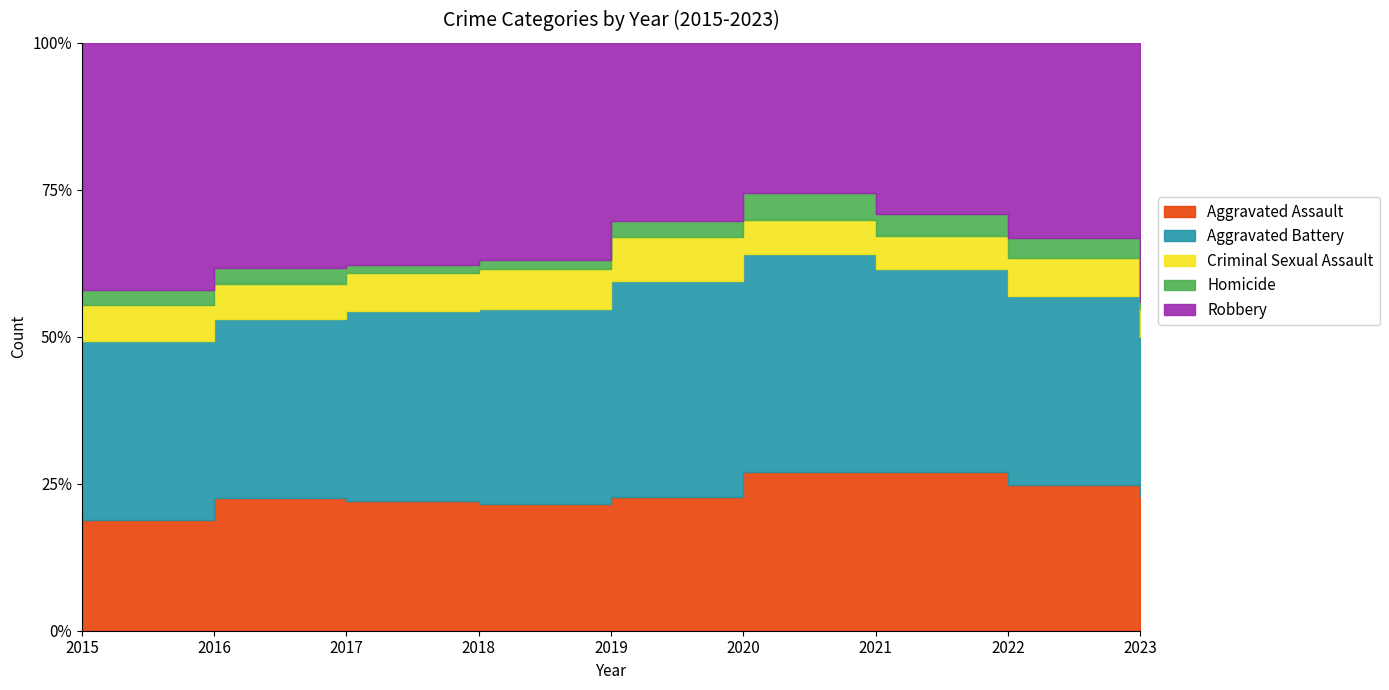

True or false: Aggravated Battery and Criminal Sexual Assault cross at least once.

False